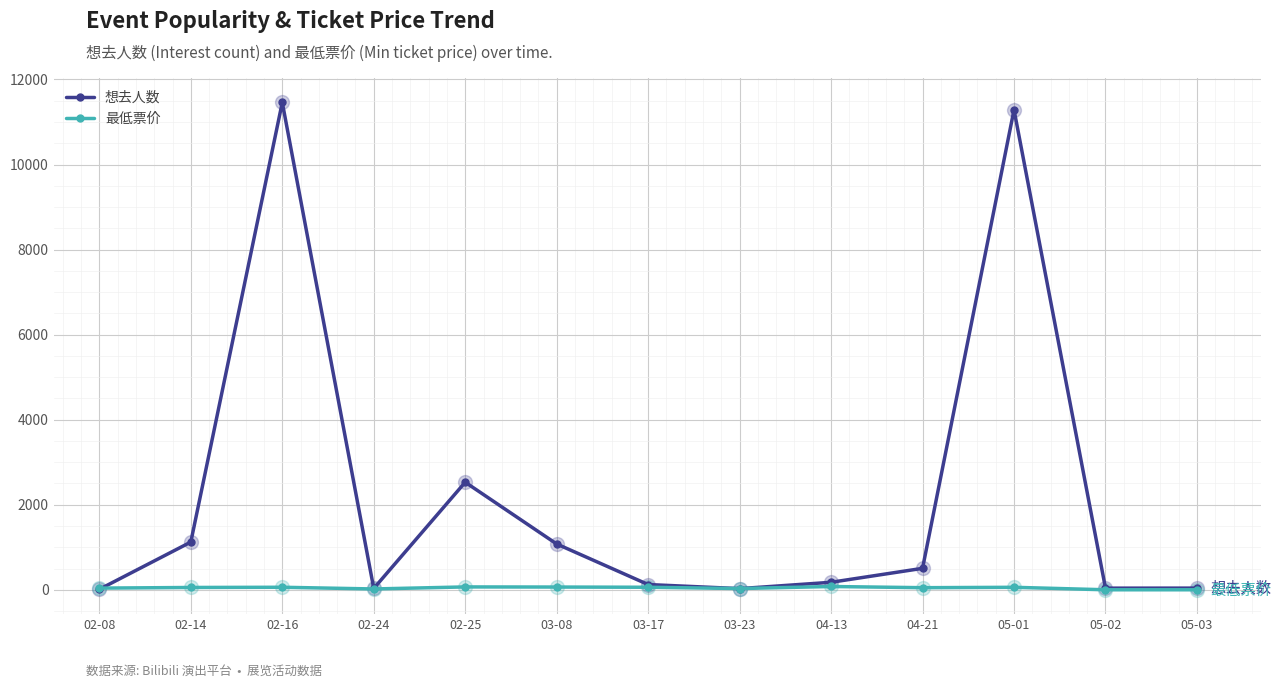

The value of 想去人数 at 02-14 is 1123.0. True or false?

True